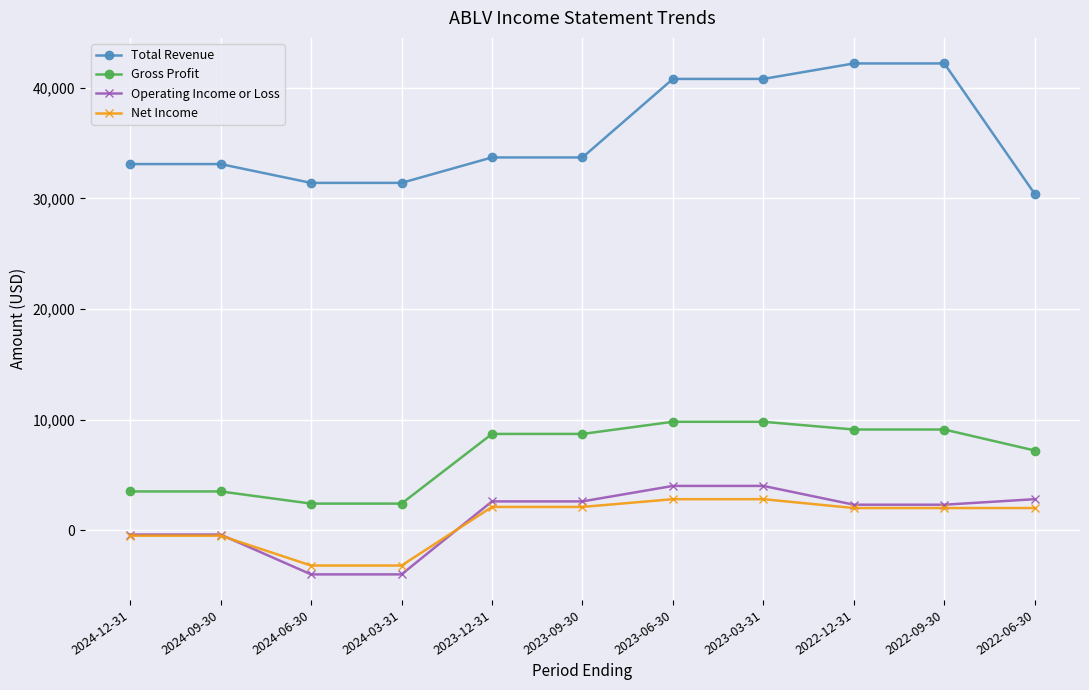

What is the minimum value for Net Income?

-3200